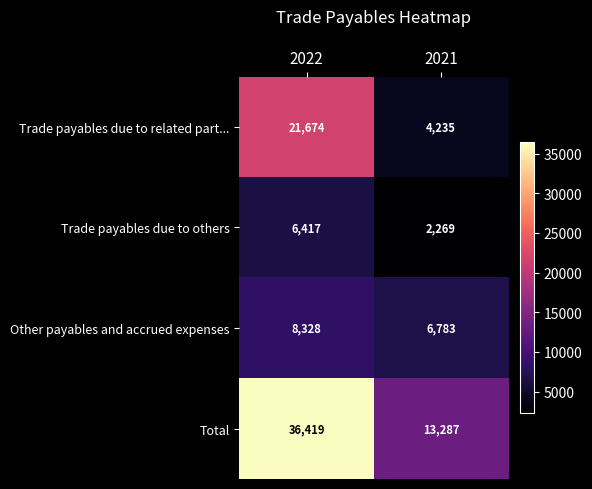

Which label corresponds to the largest value in the chart?

2022